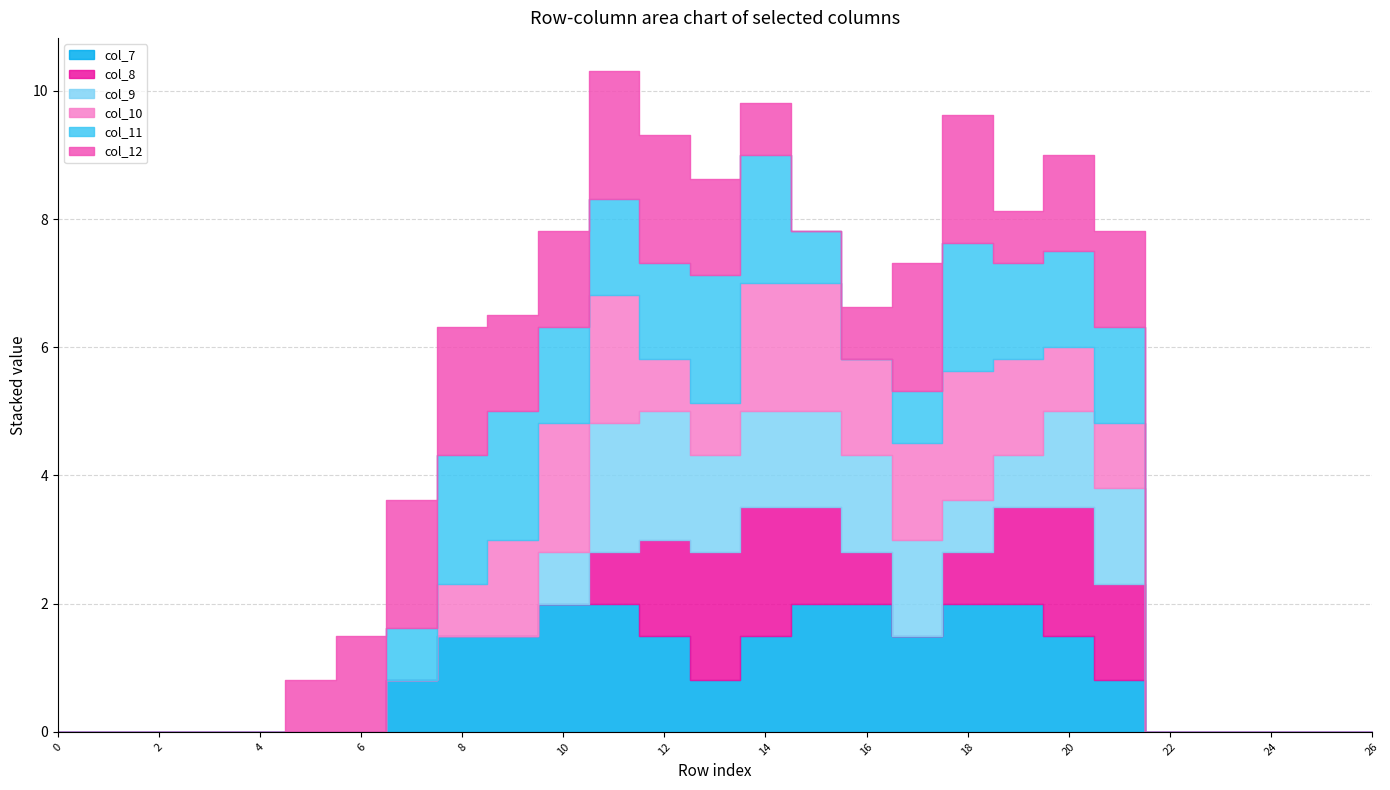

What is the value of the col_9 point at the 15th from the left?

1.5